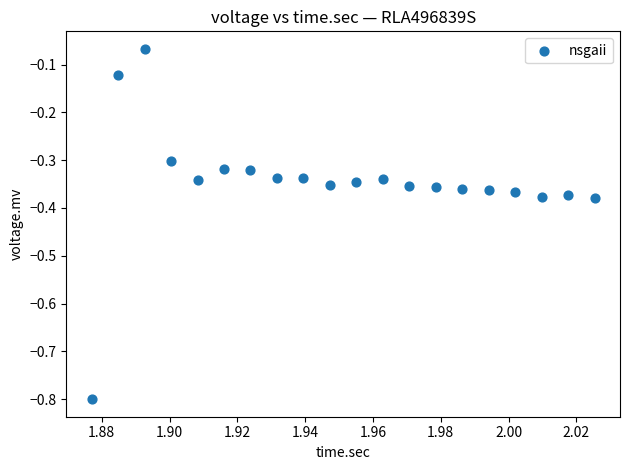

What is the range of Y values (max minus min)?

0.7